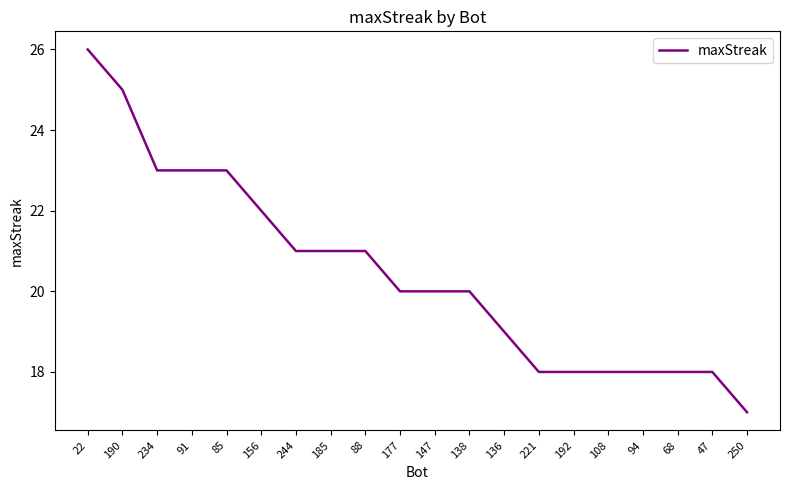

What position from the right is 147?

10